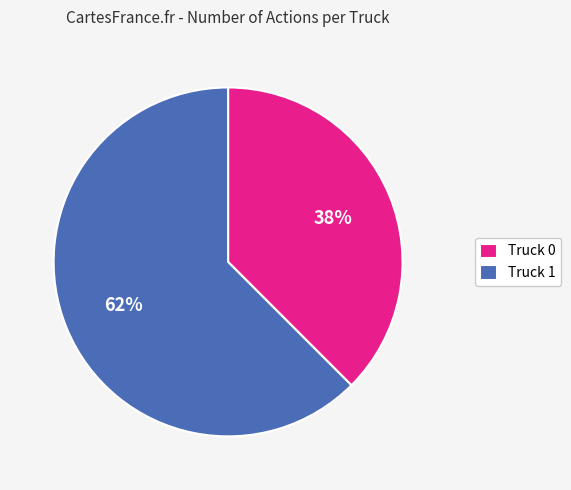

Between Truck 1 and Truck 0, which is larger?

Truck 1